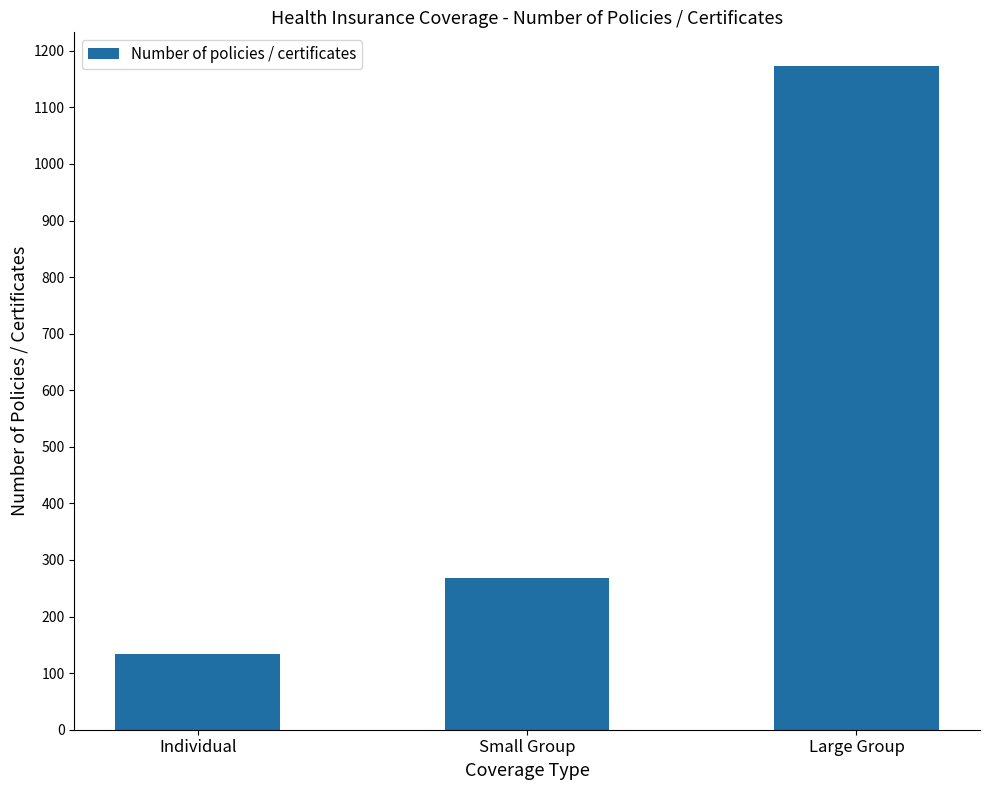

How many data points does each series have?

3